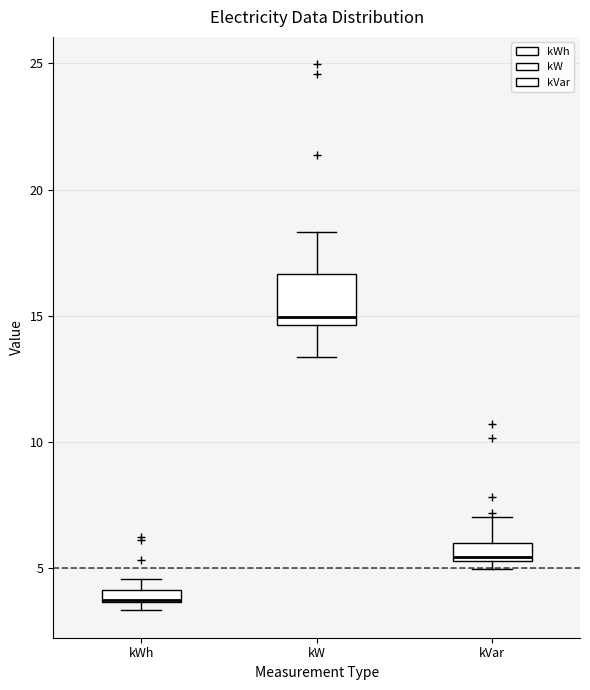

Where is the upper edge of the box for kWh on the y-axis? The values are not printed on the chart, so give them approximately, as read against the axis.

4.0